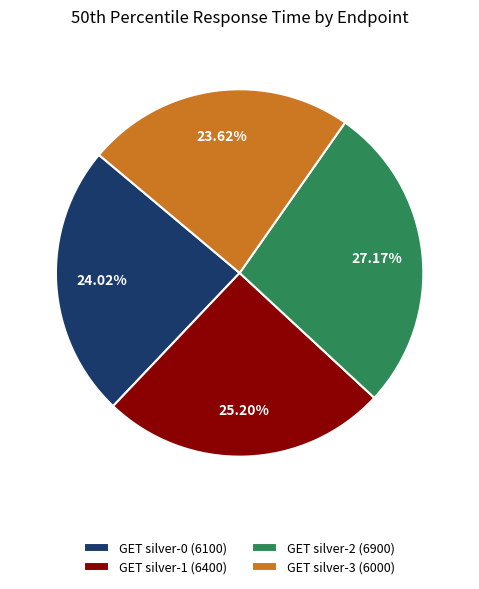

What is the largest slice in the pie chart?

GET silver-2